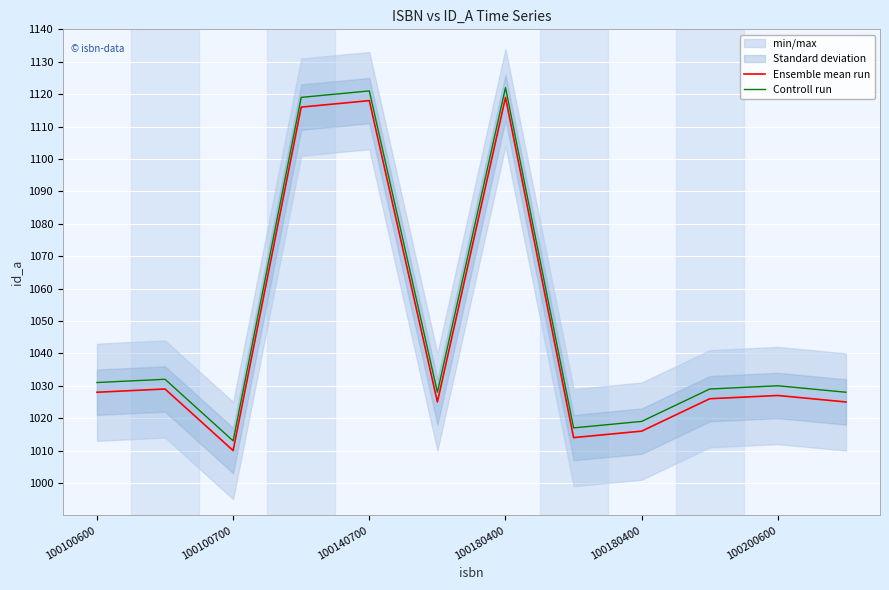

How many values in the Controll run series exceed 1030?

5